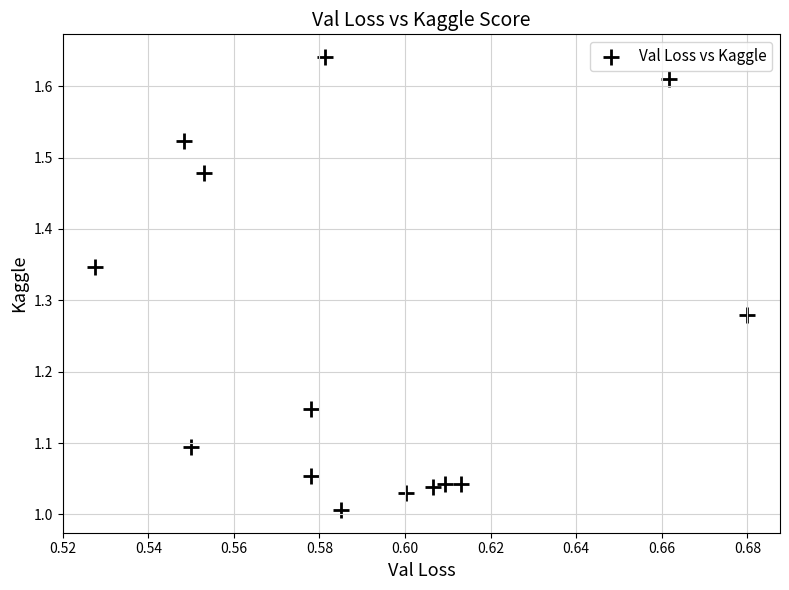

What is the range of Y values (max minus min)?

0.6